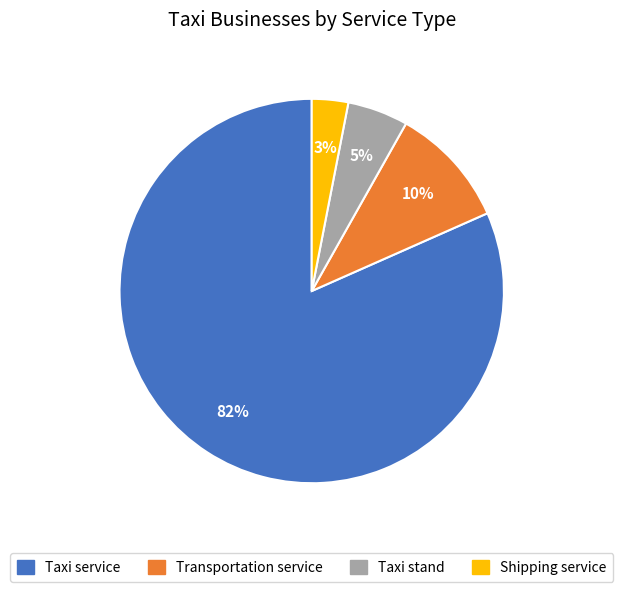

Which category accounts for the majority?

Taxi service